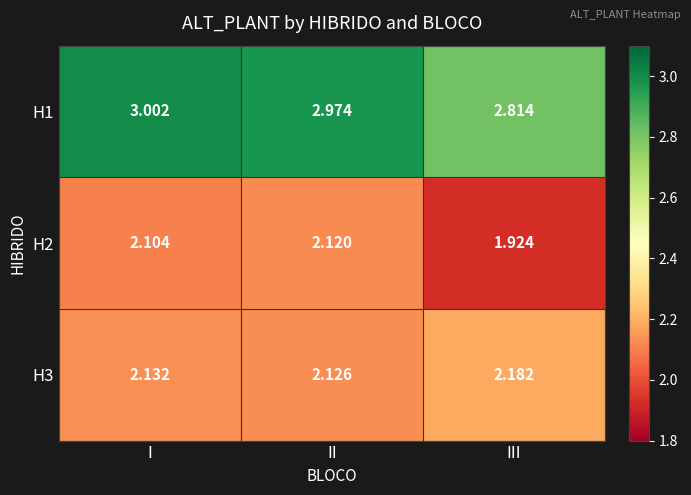

Which category has the lowest value in the H3 series?

II